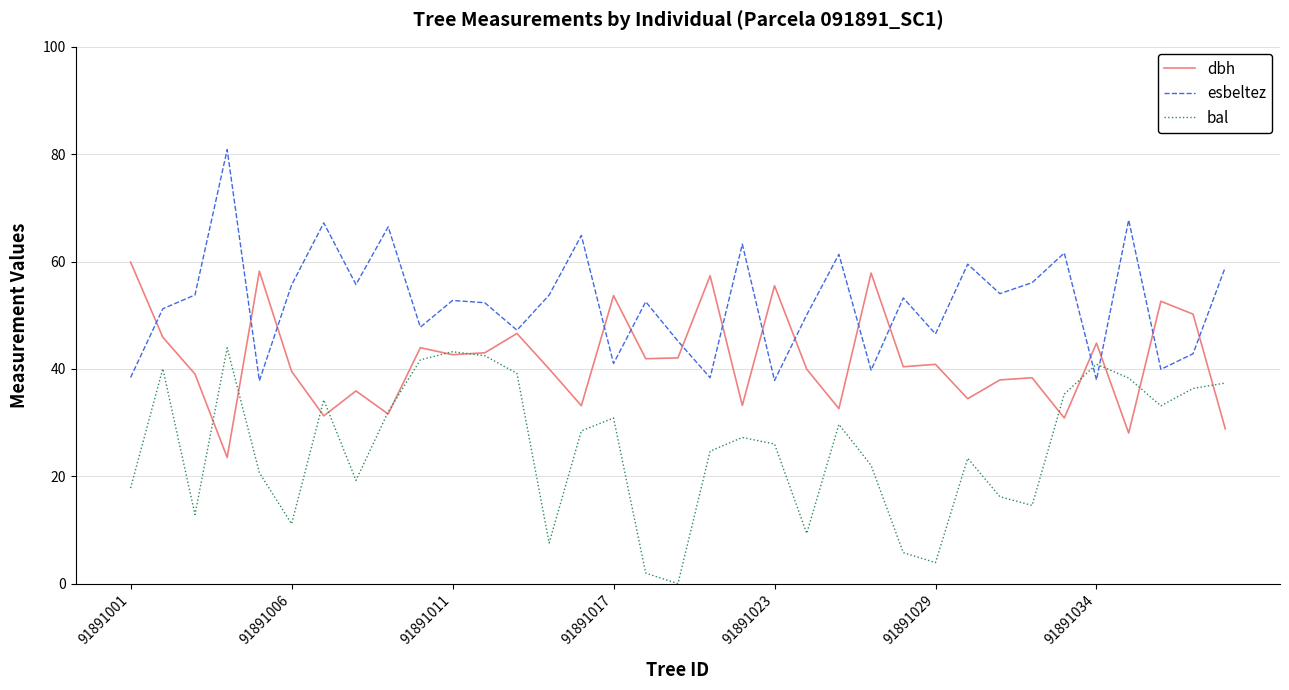

How many intersections are there between esbeltez and bal?

2